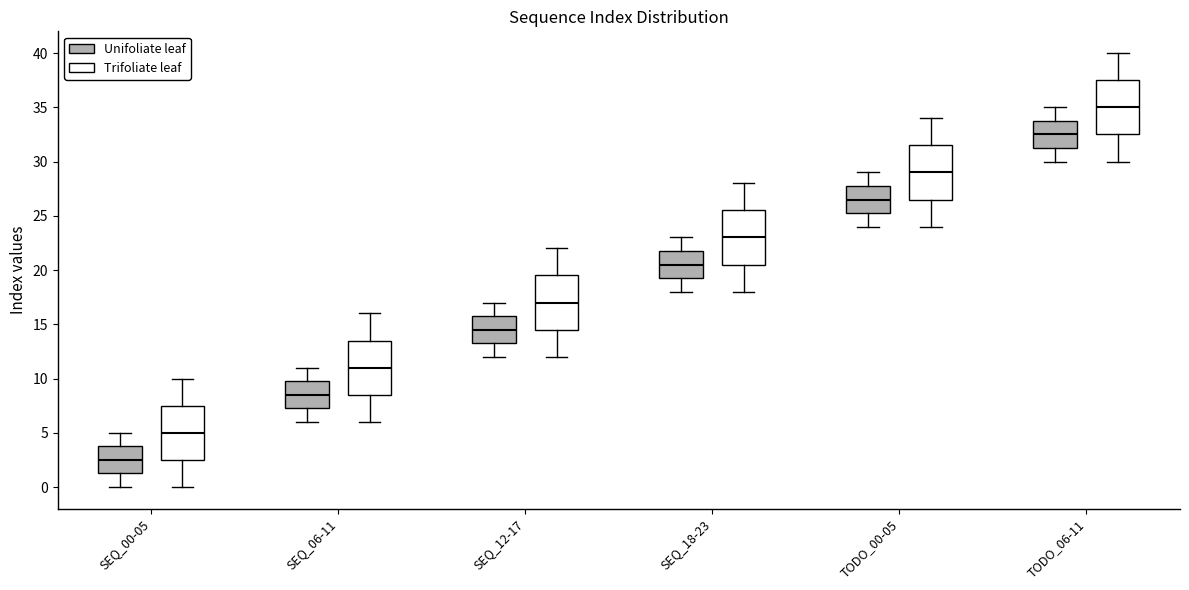

Reading left to right, read every box against the y-axis: the position of its median line, the range the box covers, and the ends of its whiskers. The values are not printed on the chart, so give them approximately, as read against the axis.

SEQ_00-05 (Unifoliate leaf): median 2.5, box 1.5 to 4.0, whiskers 0.0 to 5.0
SEQ_00-05 (Trifoliate leaf): median 5.0, box 2.5 to 7.5, whiskers 0.0 to 10.0
SEQ_06-11 (Unifoliate leaf): median 8.5, box 7.5 to 10.0, whiskers 6.0 to 11.0
SEQ_06-11 (Trifoliate leaf): median 11.0, box 8.5 to 13.5, whiskers 6.0 to 16.0
SEQ_12-17 (Unifoliate leaf): median 14.5, box 13.5 to 16.0, whiskers 12.0 to 17.0
SEQ_12-17 (Trifoliate leaf): median 17.0, box 14.5 to 19.5, whiskers 12.0 to 22.0
SEQ_18-23 (Unifoliate leaf): median 20.5, box 19.5 to 22.0, whiskers 18.0 to 23.0
SEQ_18-23 (Trifoliate leaf): median 23.0, box 20.5 to 25.5, whiskers 18.0 to 28.0
TODO_00-05 (Unifoliate leaf): median 26.5, box 25.5 to 28.0, whiskers 24.0 to 29.0
TODO_00-05 (Trifoliate leaf): median 29.0, box 26.5 to 31.5, whiskers 24.0 to 34.0
TODO_06-11 (Unifoliate leaf): median 32.5, box 31.5 to 34.0, whiskers 30.0 to 35.0
TODO_06-11 (Trifoliate leaf): median 35.0, box 32.5 to 37.5, whiskers 30.0 to 40.0